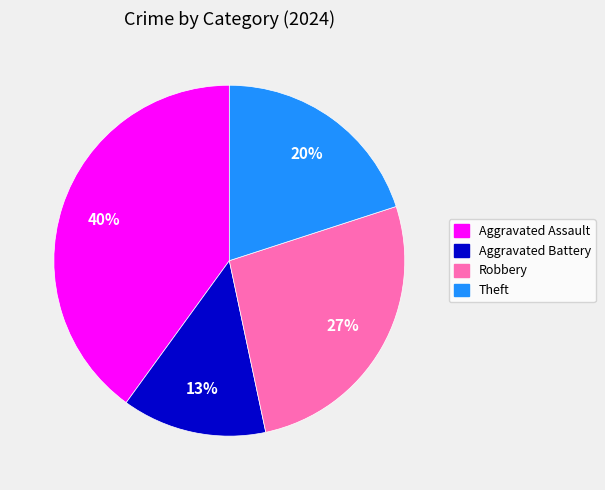

Which has a higher value, Aggravated Assault or Theft?

Aggravated Assault